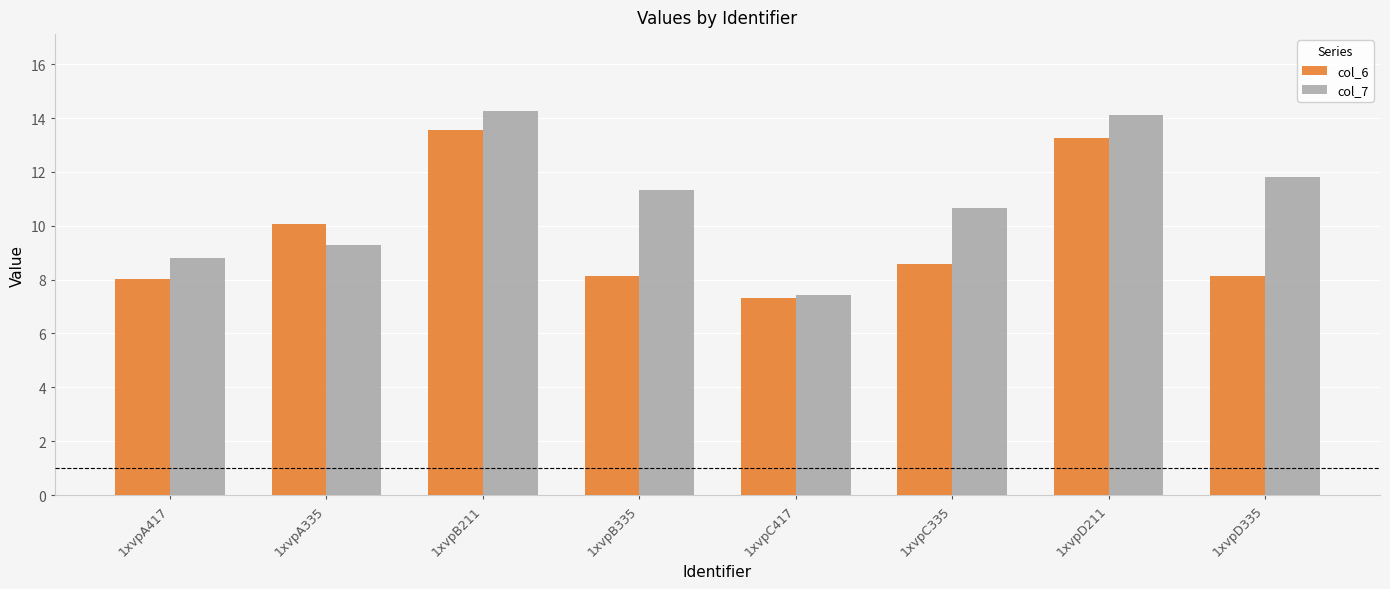

List the labels in order of col_7 value, largest first.

1xvpB211, 1xvpD211, 1xvpD335, 1xvpB335, 1xvpC335, 1xvpA335, 1xvpA417, 1xvpC417